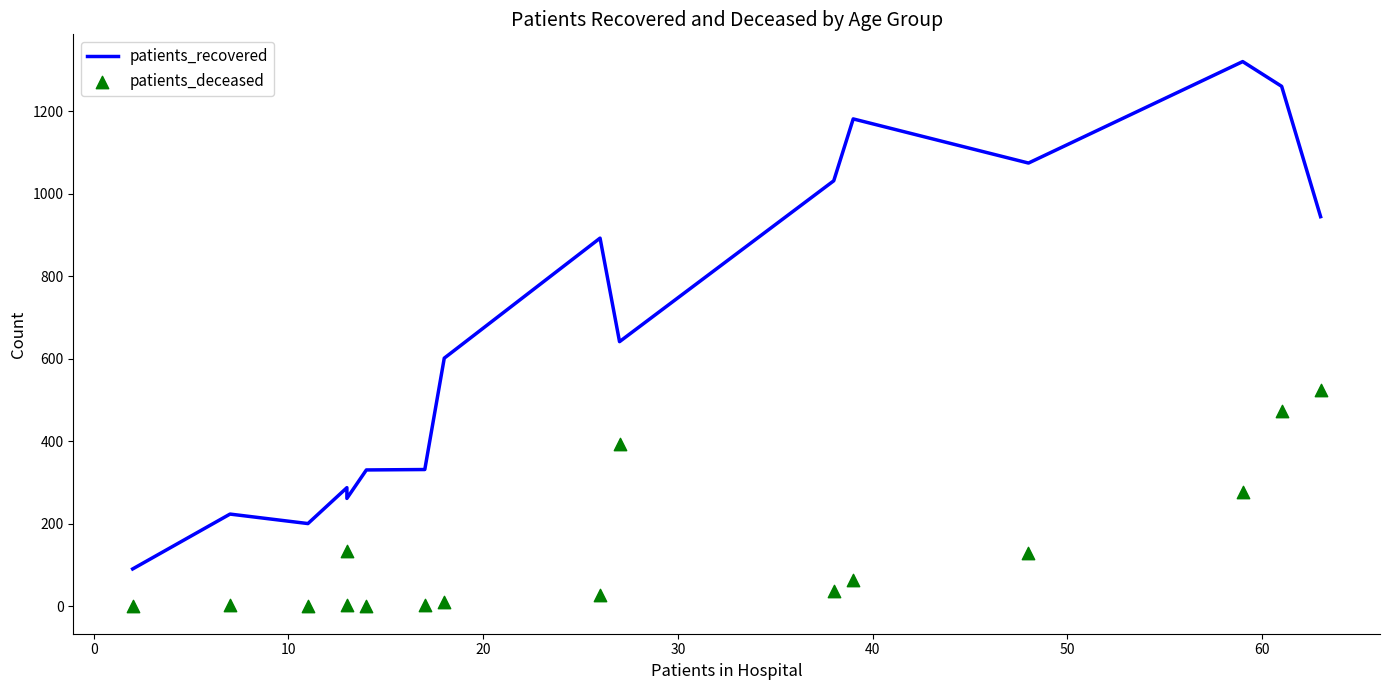

Which series reaches the minimum Y coordinate?

patients_deceased